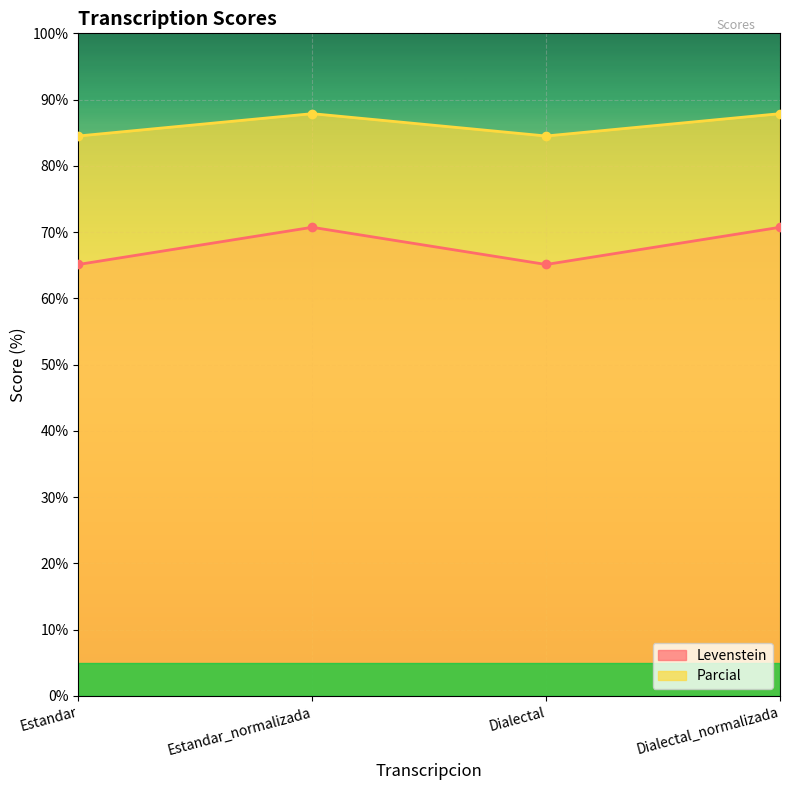

Count the Parcial values in the range 84 to 87.

2